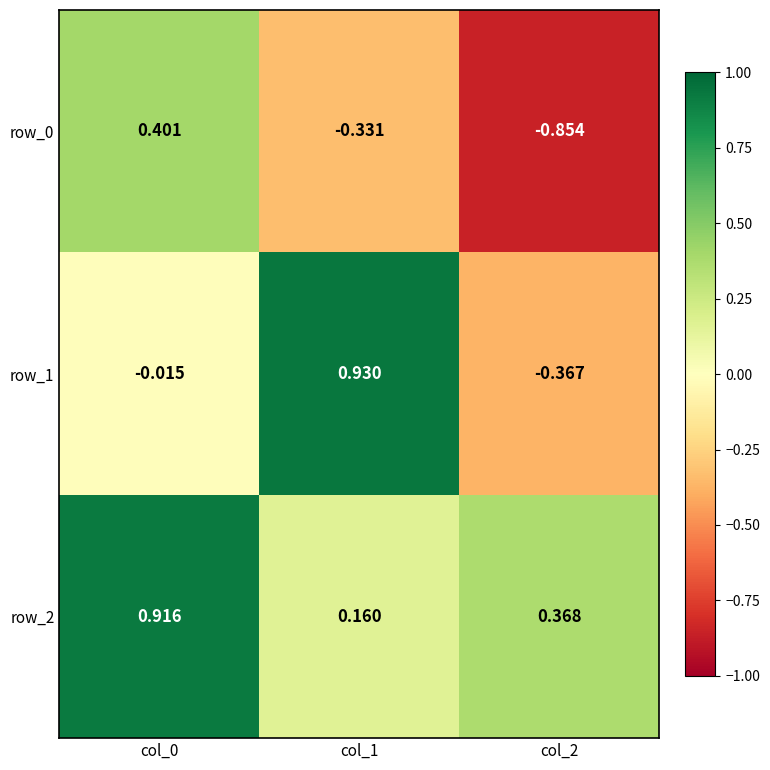

The value of row_2 at col_2 is 0.4. True or false?

True